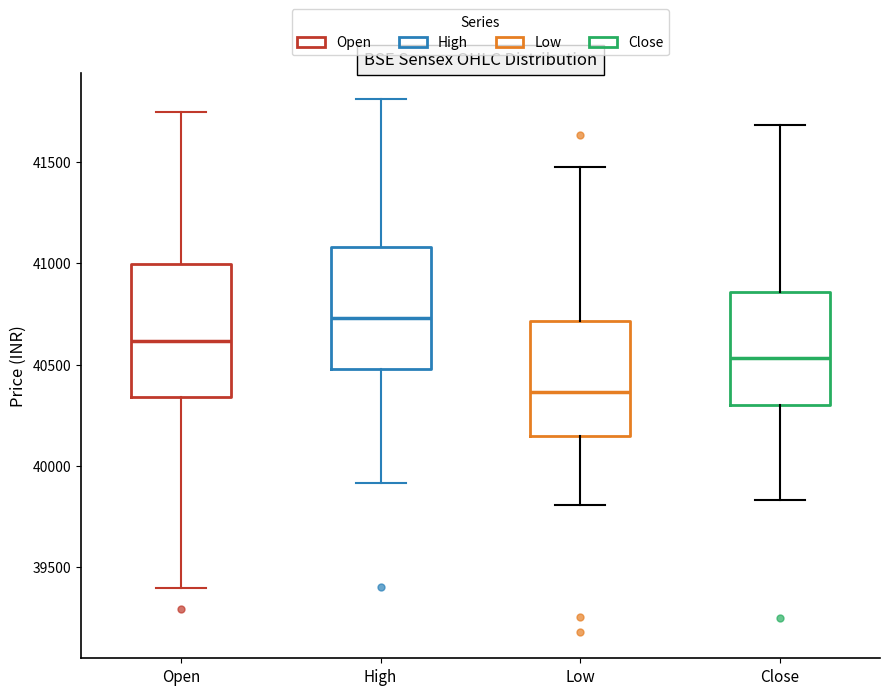

Which box's median line is the highest?

High